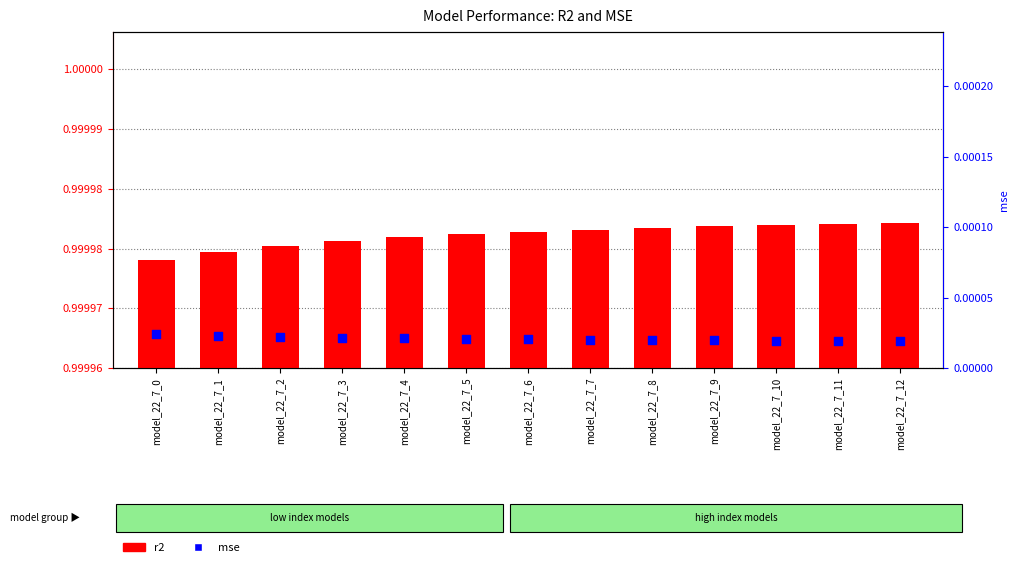

Which series has the largest total across all categories?

r2